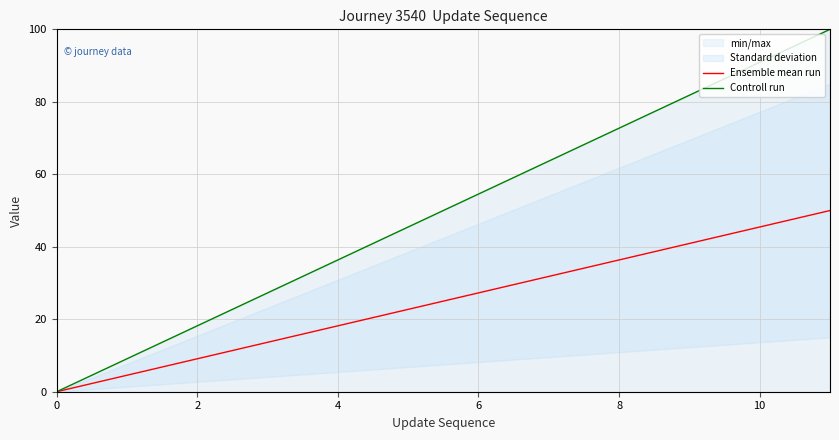

What is the maximum value for Ensemble mean run?

50.0